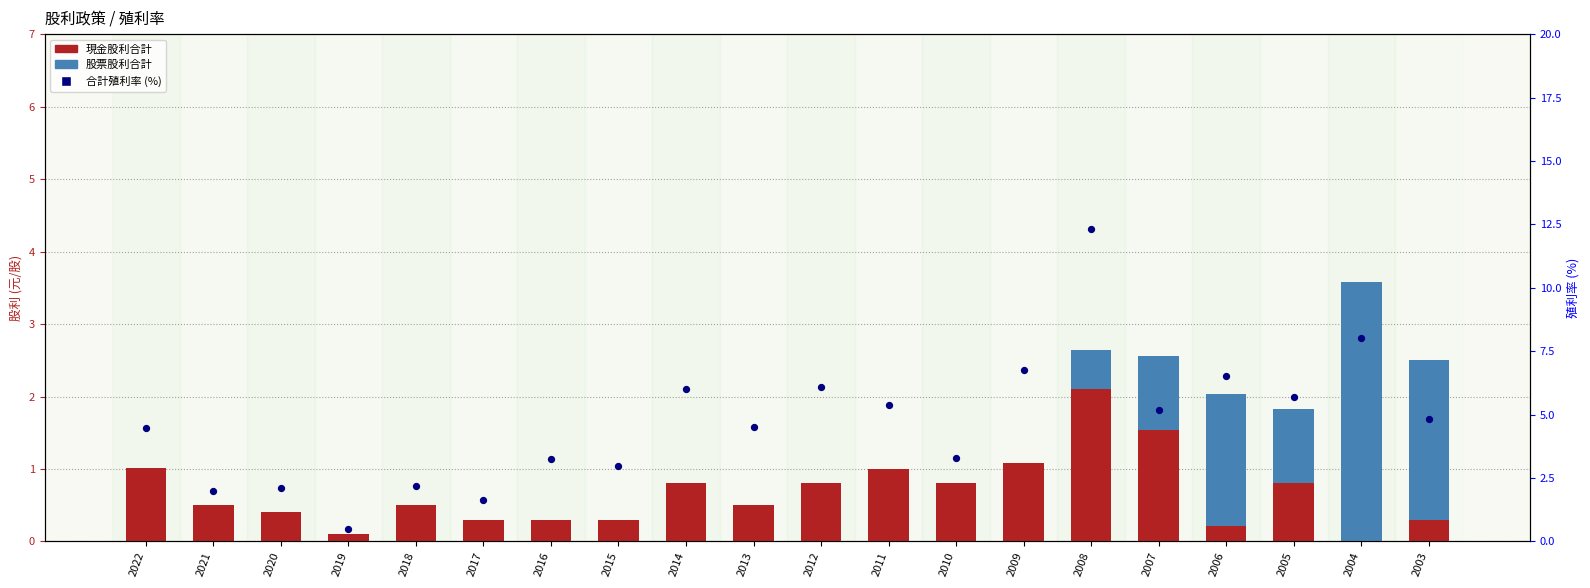

Which series contains the highest Y value?

合計殖利率 (%)